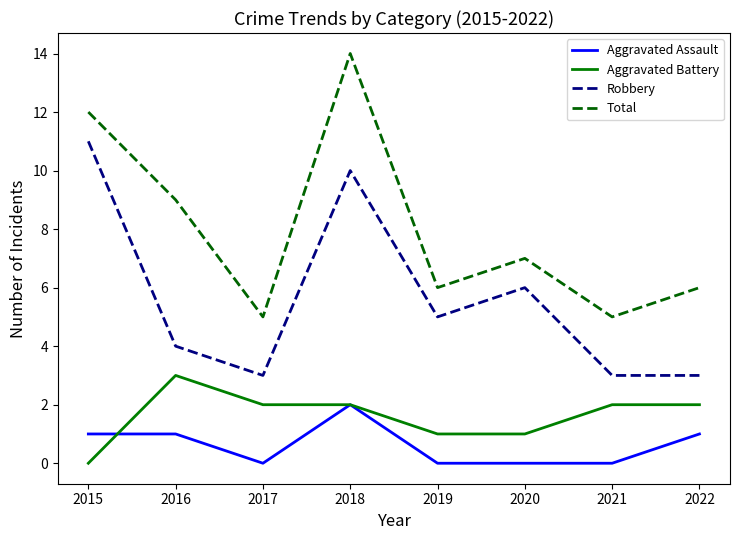

Is this an area chart (filled region under the line)?

No